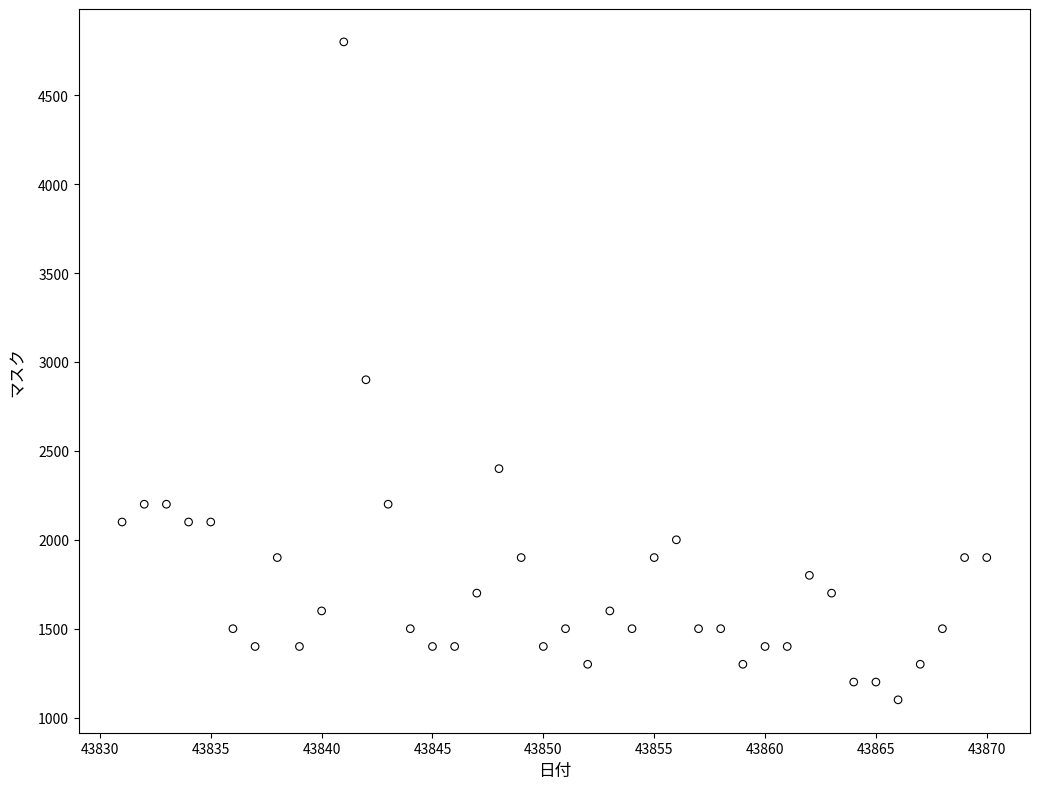

What is the range of Y values (max minus min)?

3700